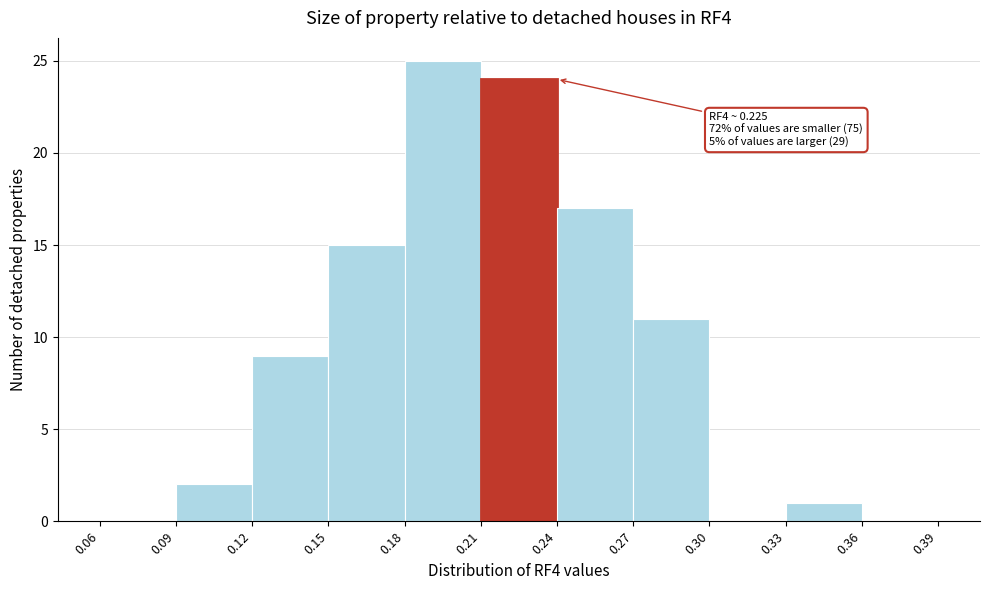

Over which range of the x-axis is the bar tallest?

0.18 to 0.21